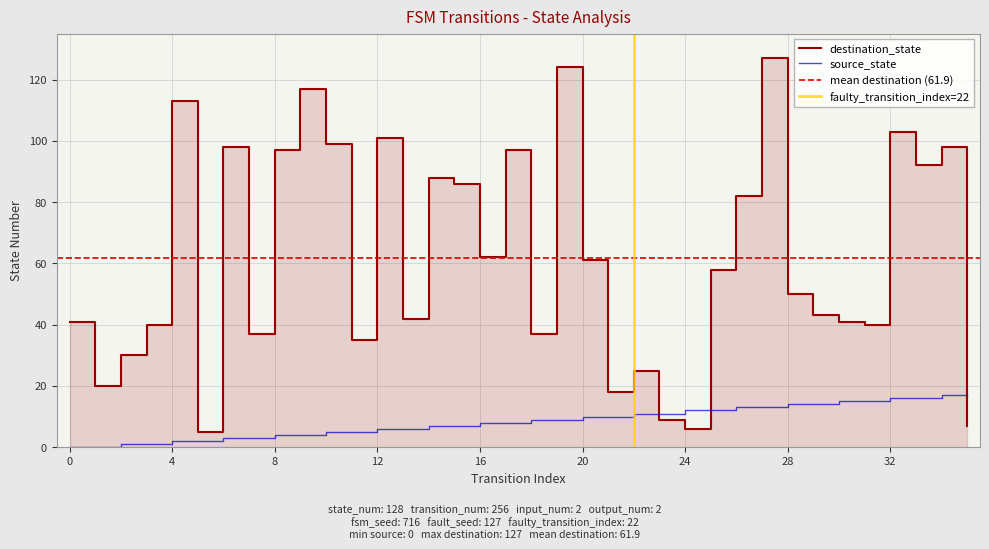

Rank the series at 30 from highest to lowest value.

destination_state, source_state